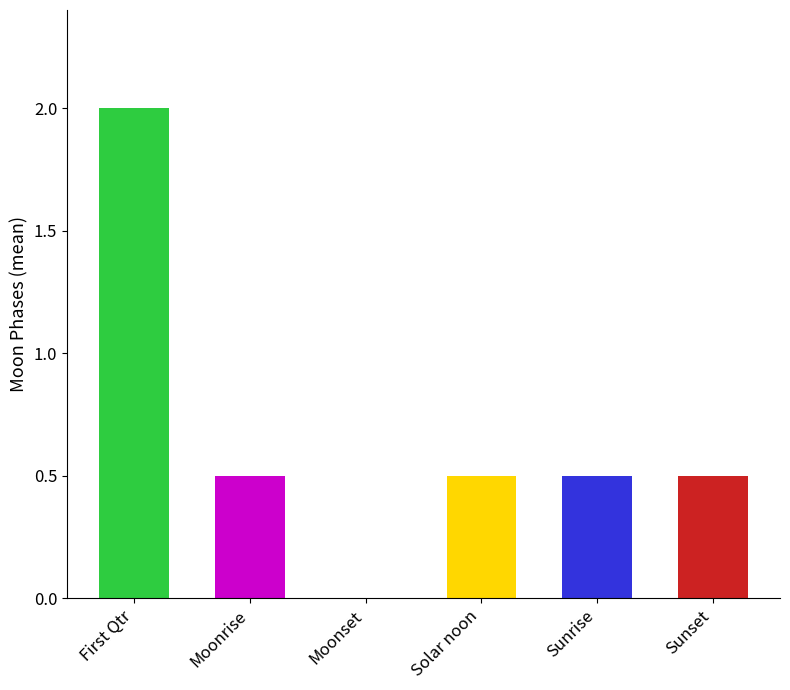

How many values are above zero?

5